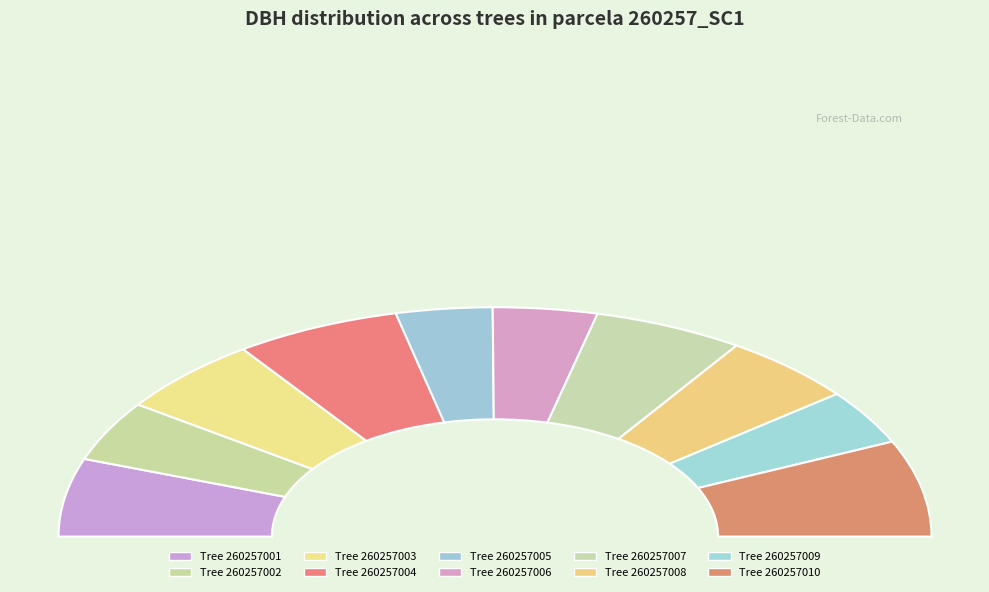

To the nearest percent, what is the average slice percentage?

10%